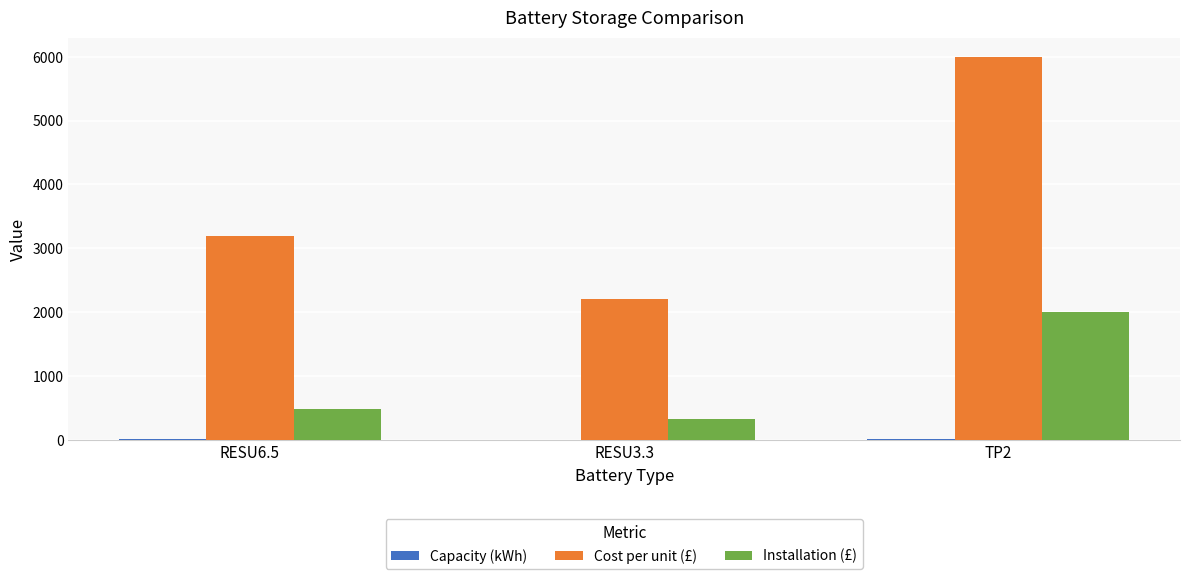

What is the total value across all series at RESU3.3?

2533.3